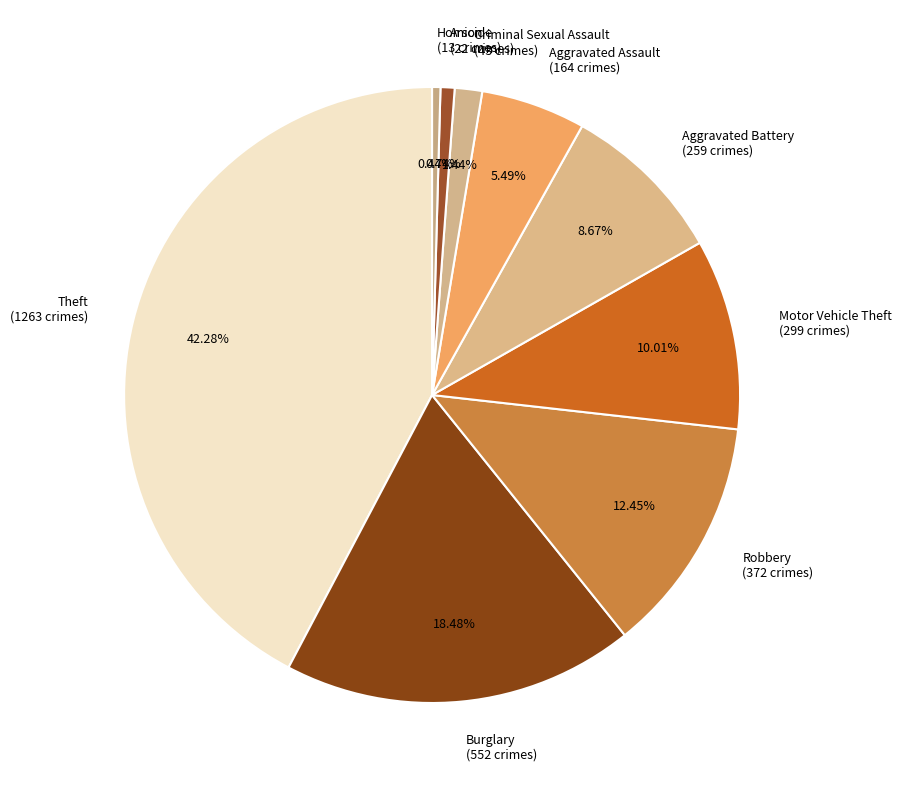

Is the sum of Motor Vehicle Theft (299 crimes) and Arson (22 crimes) greater than half?

No